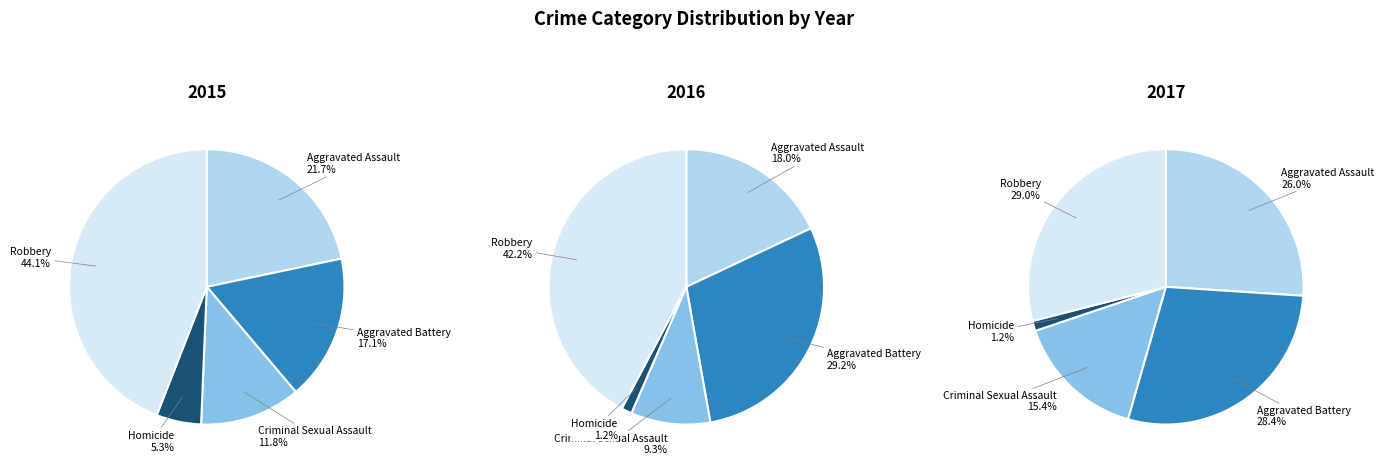

Rank the categories by 2017 value from lowest to highest.

Homicide, Criminal Sexual Assault, Aggravated Assault, Aggravated Battery, Robbery